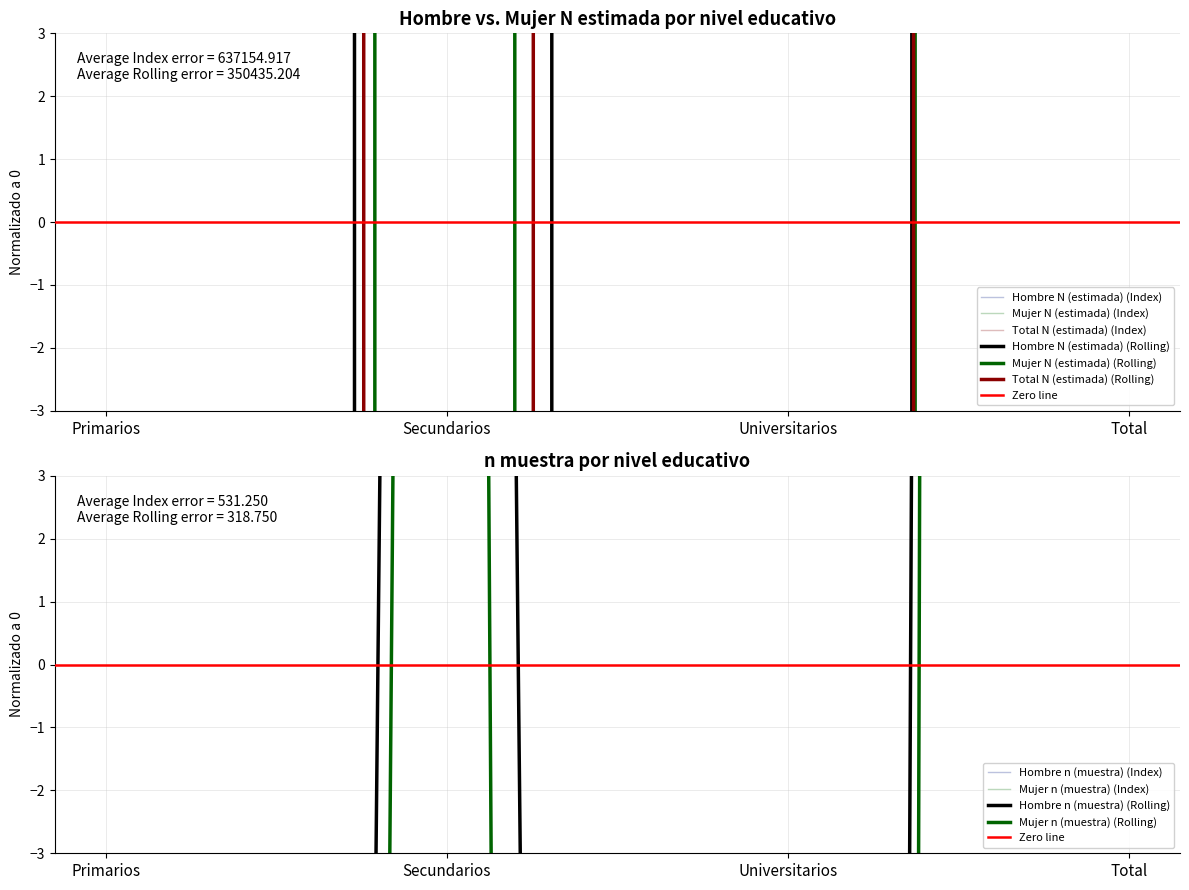

What position from the left is Total?

4